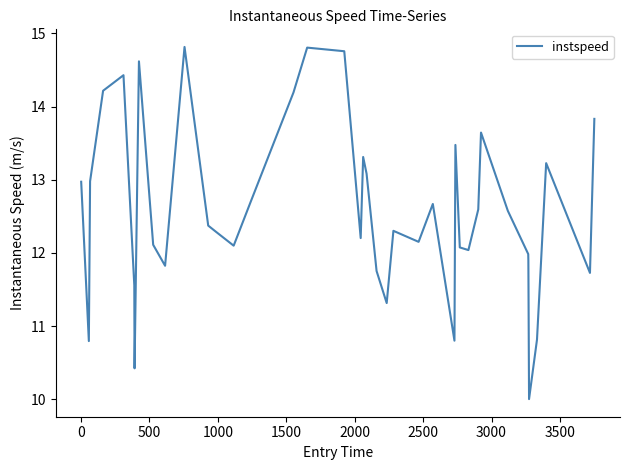

What is the greatest value displayed?

14.8